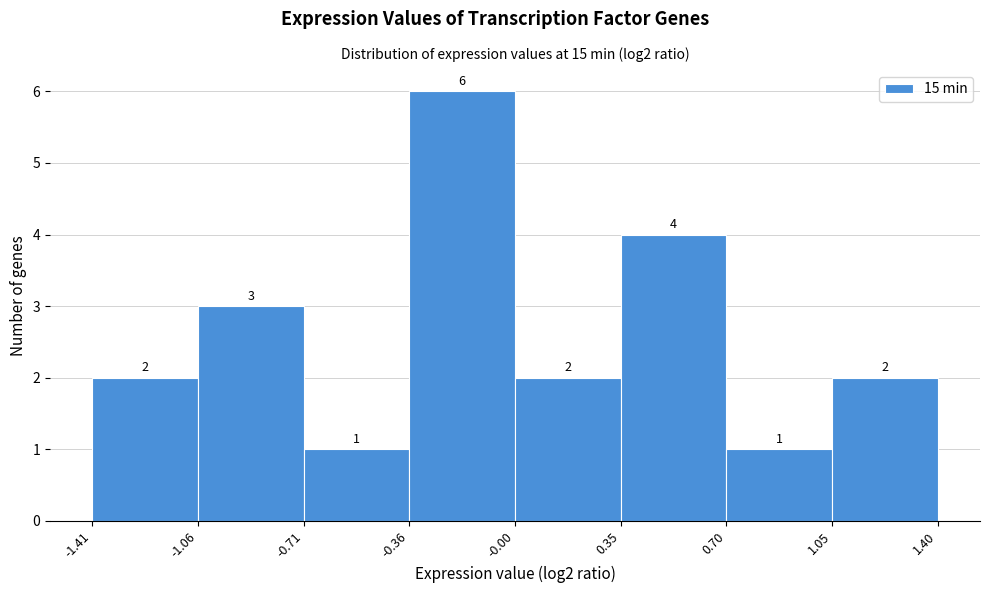

Over which range of the x-axis is the bar tallest?

-0.36 to -0.00